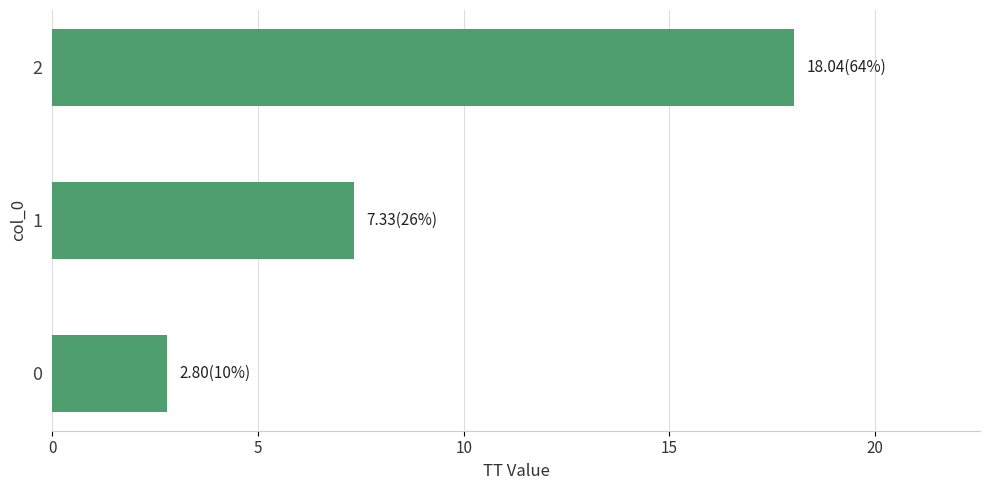

Is it true that the value at 0 is 4.7?

False